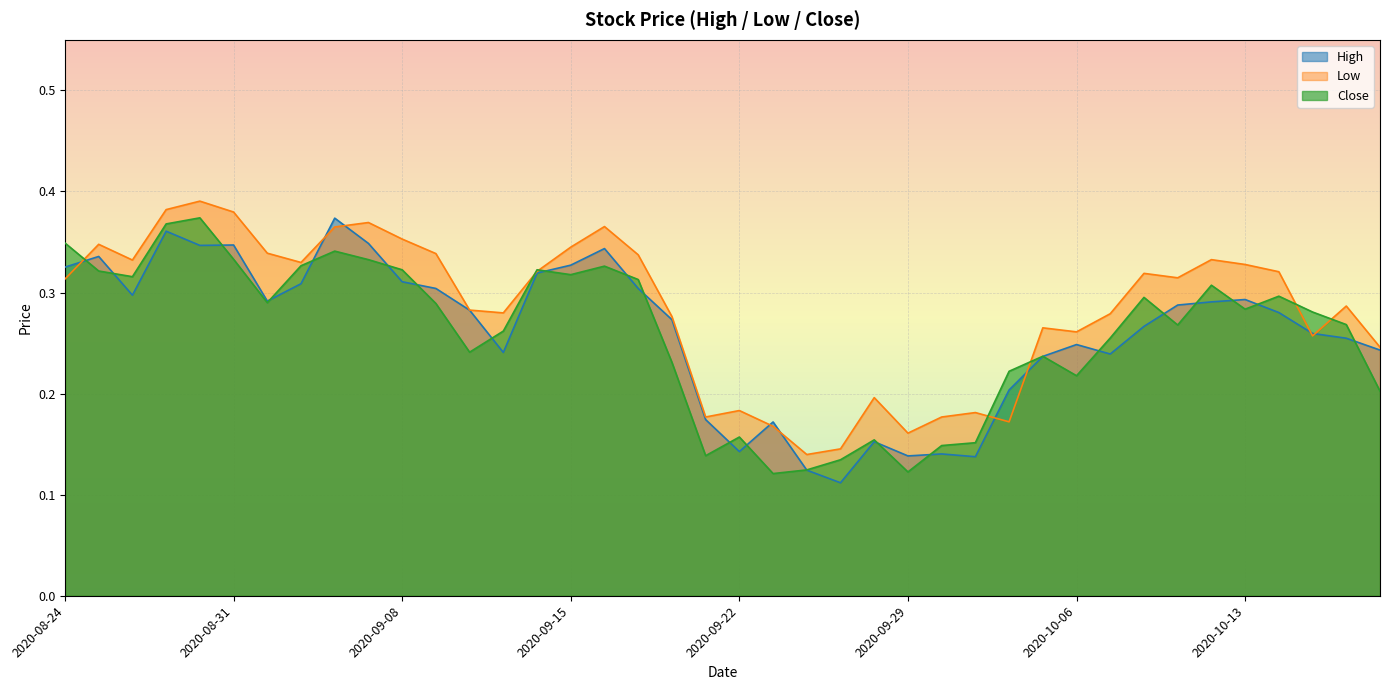

Where do Low and High first cross each other?

2020-08-24 and 2020-08-25